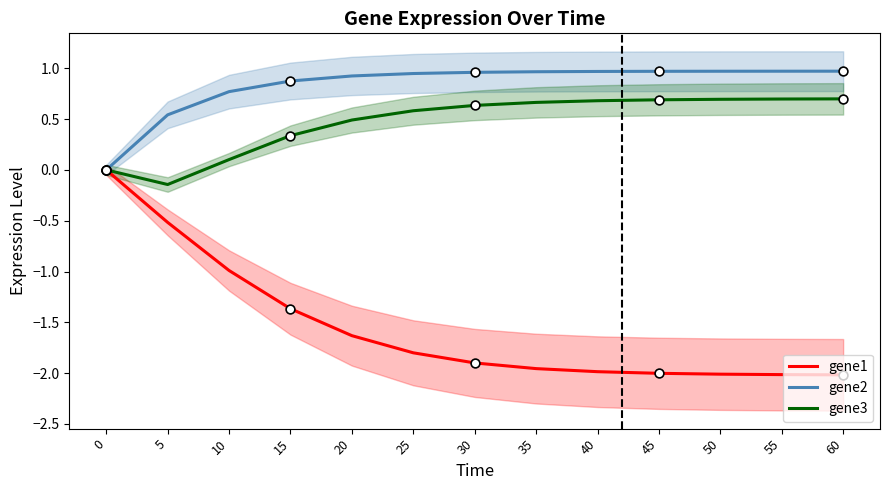

Which series contains the highest Y value?

gene2